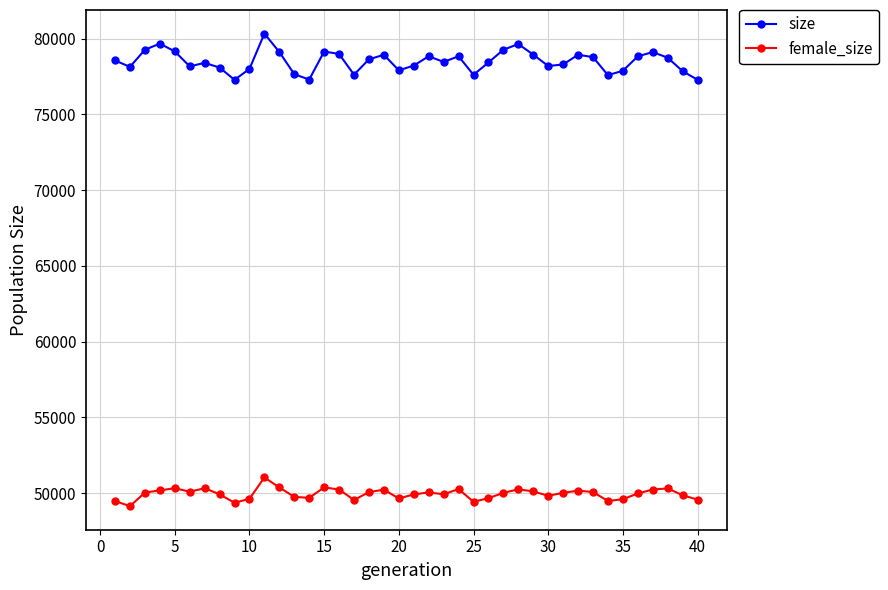

Which series has the widest spread of values?

size